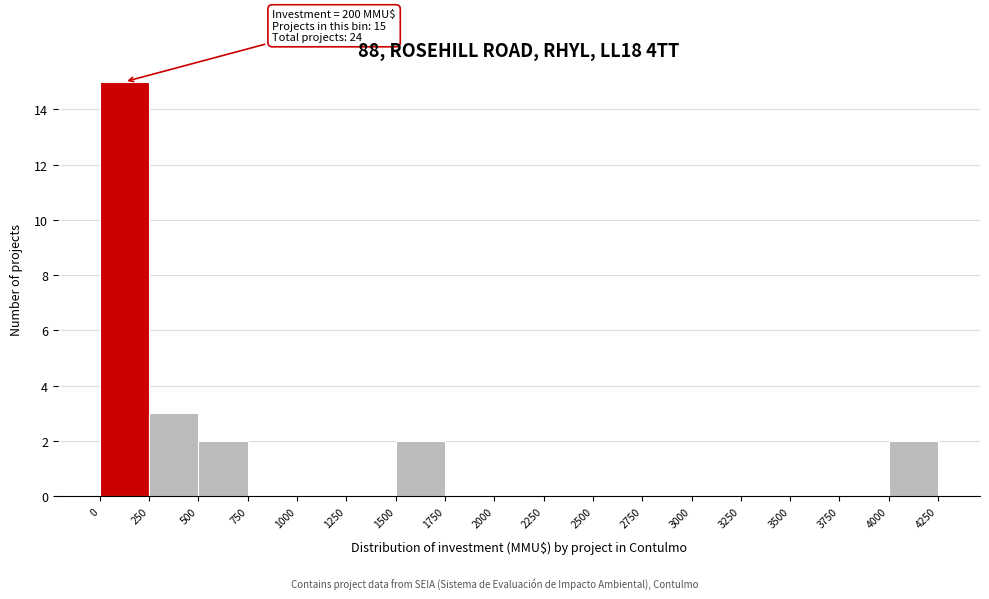

Which range on the x-axis has the tallest bar?

0 to 250